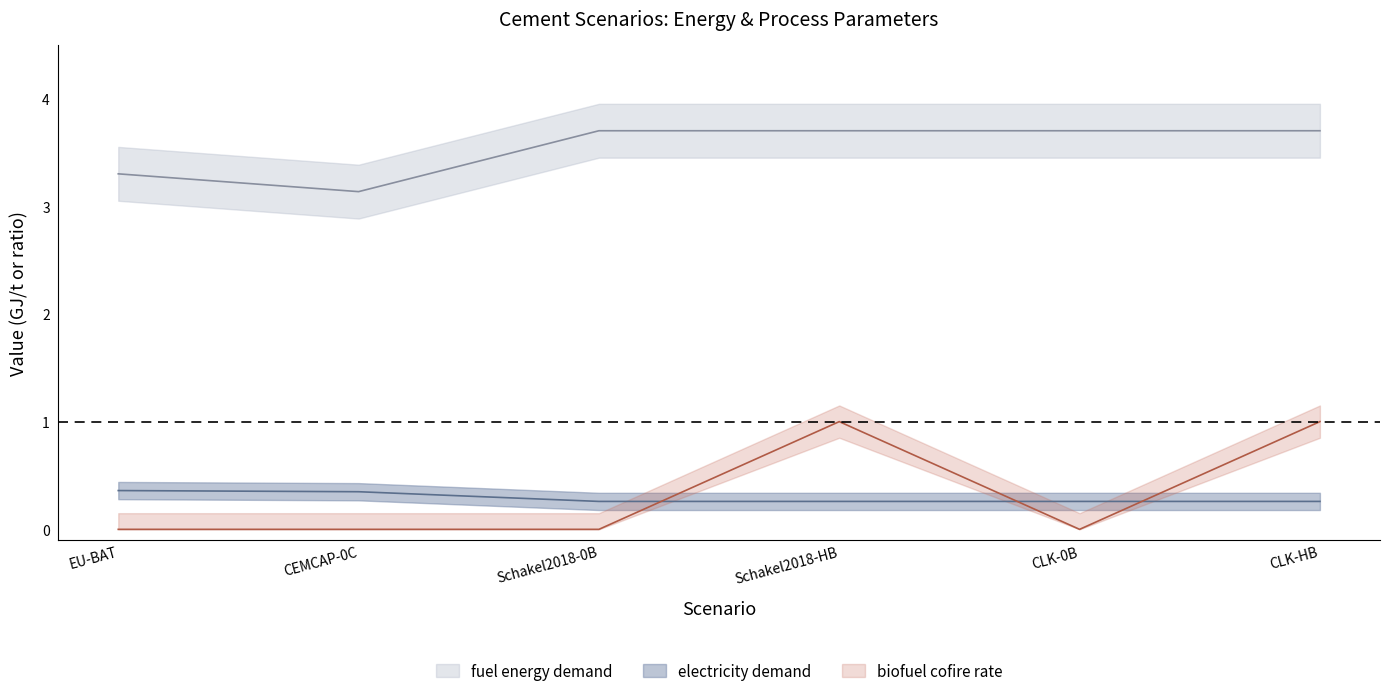

What is the highest value of the biofuel cofire rate series?

1.0